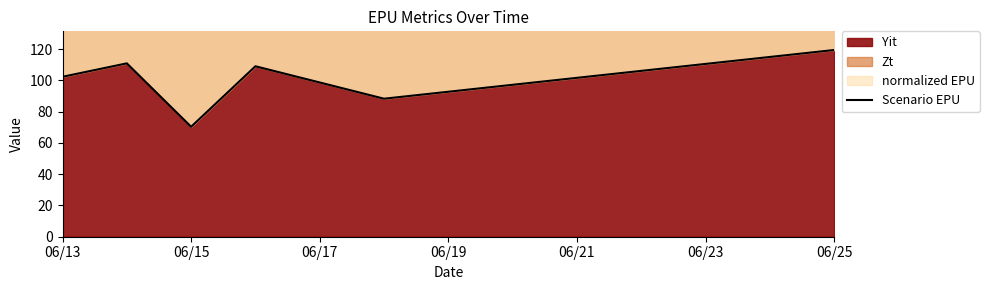

Which category has the highest value in the Yit series?

06/25